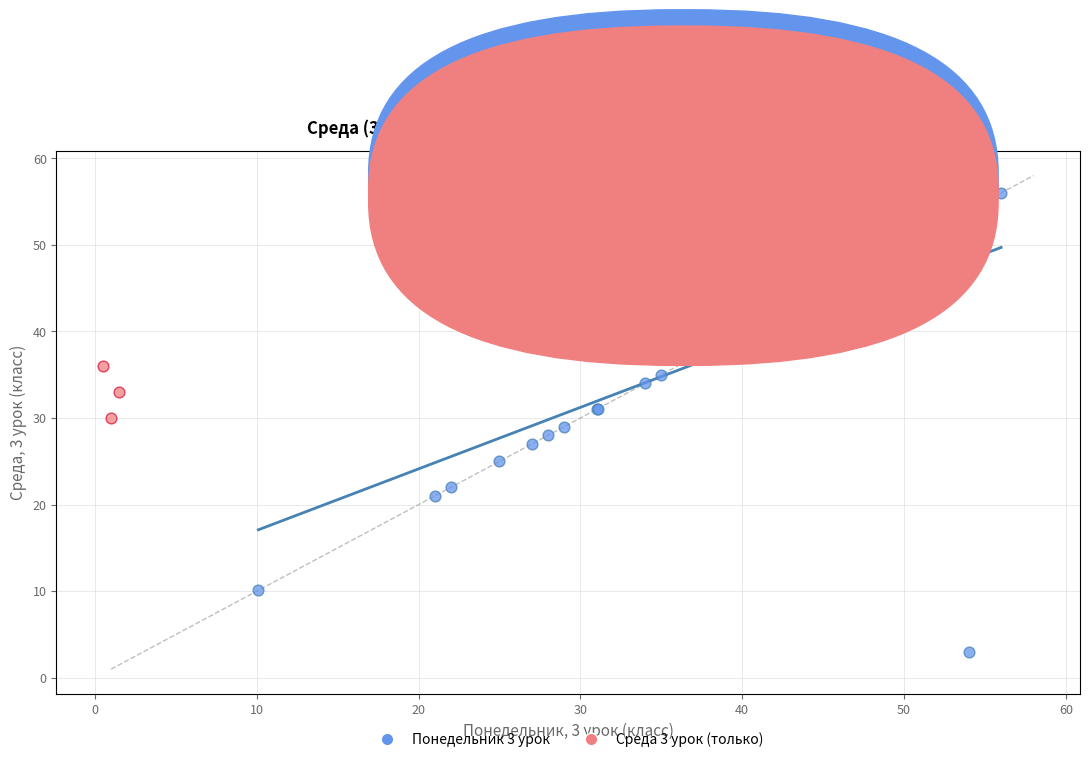

Which series has the largest Y range (max minus min)?

Понедельник 3 урок